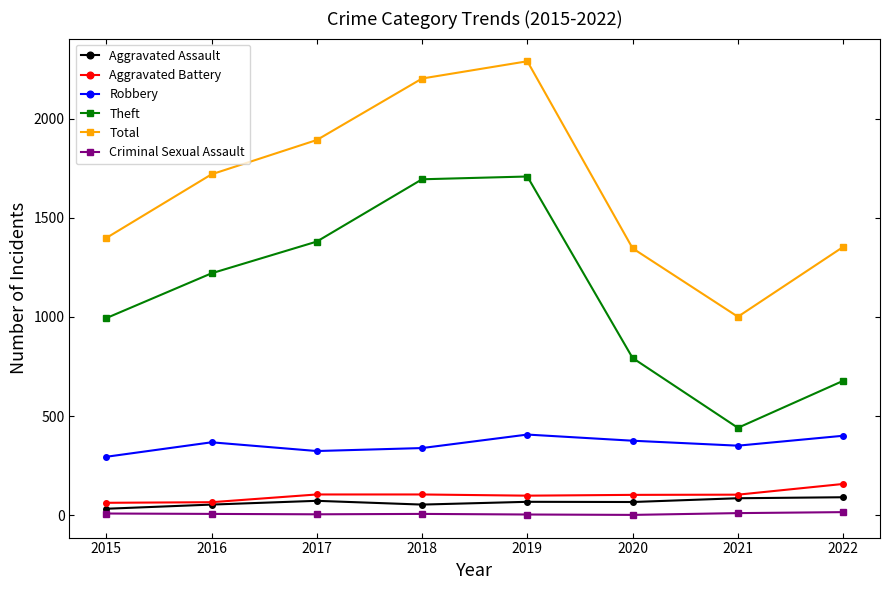

Is this an area chart (filled region under the line)?

No